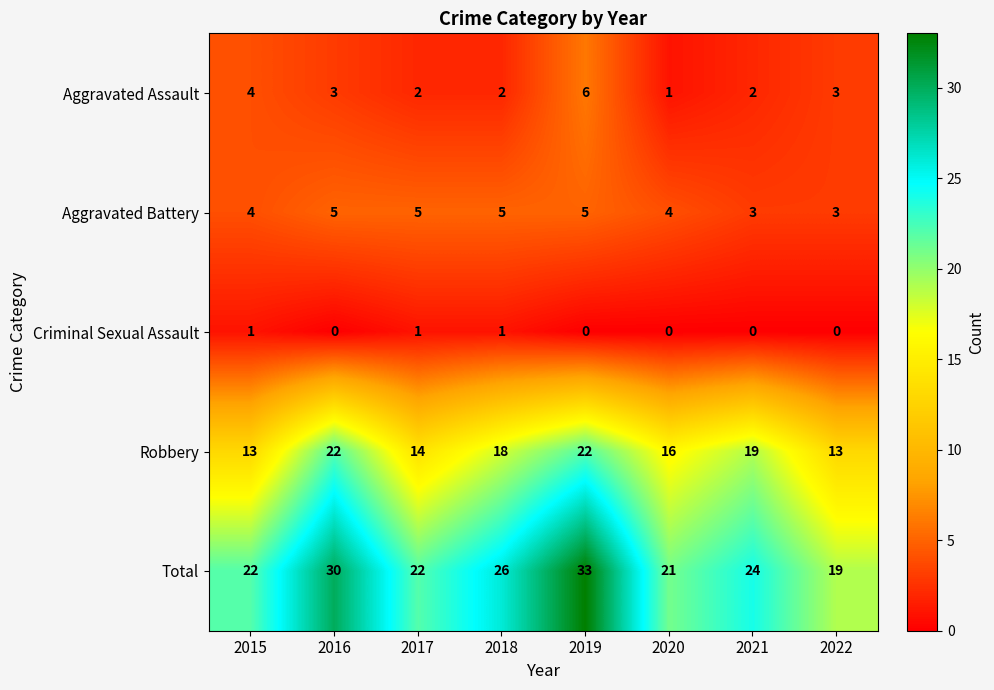

Where does the Robbery series first go above 18?

2016